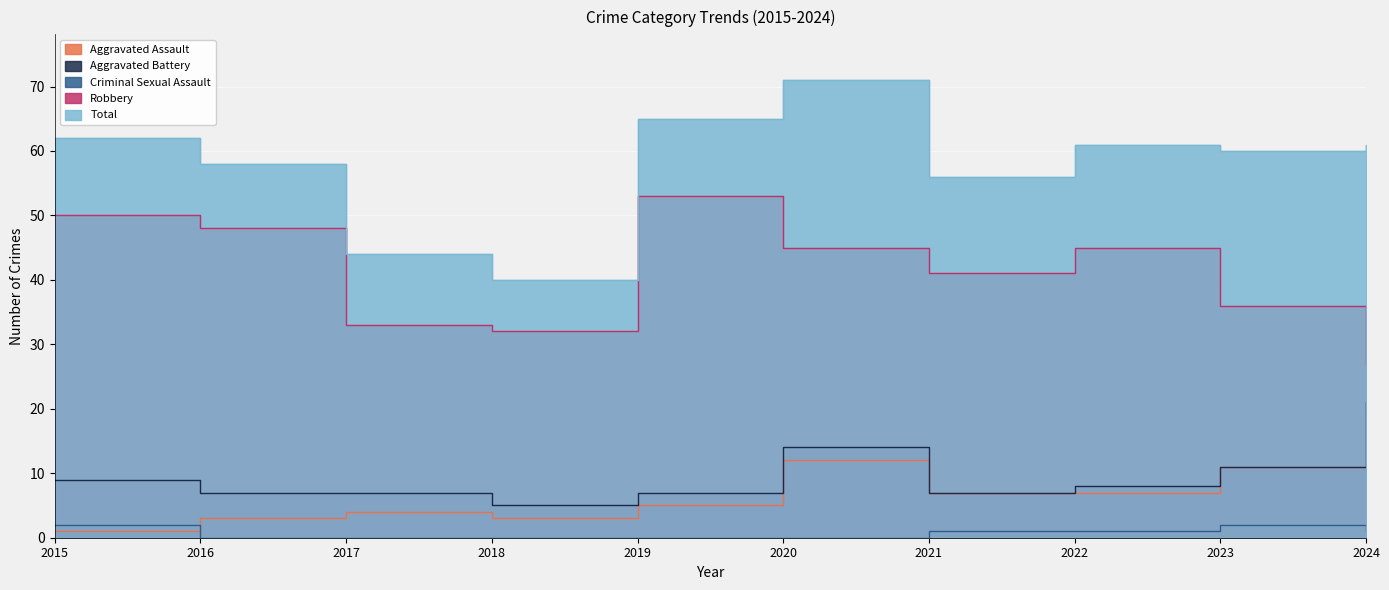

True or false: Aggravated Battery and Criminal Sexual Assault intersect in this chart.

False